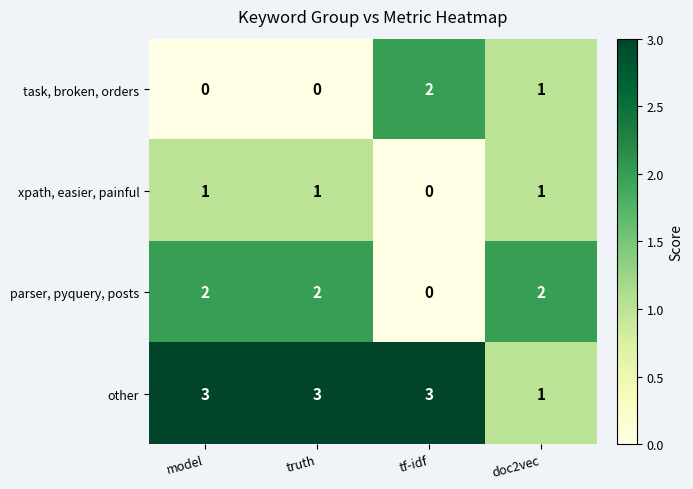

What is the spread (max minus min) of values at tf-idf?

3